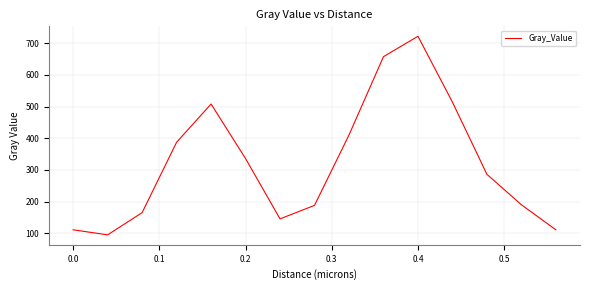

What is the difference between the maximum and minimum values?

627.3